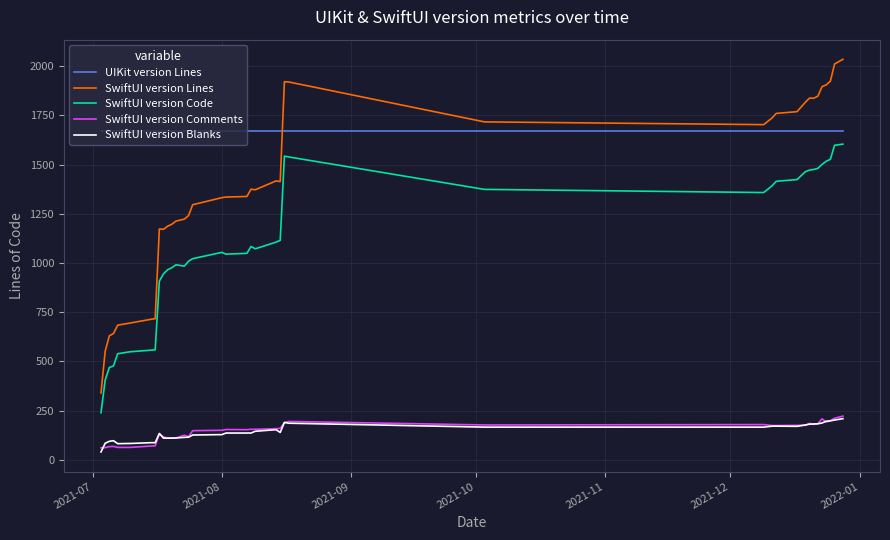

What is the maximum value shown in the chart?

2035